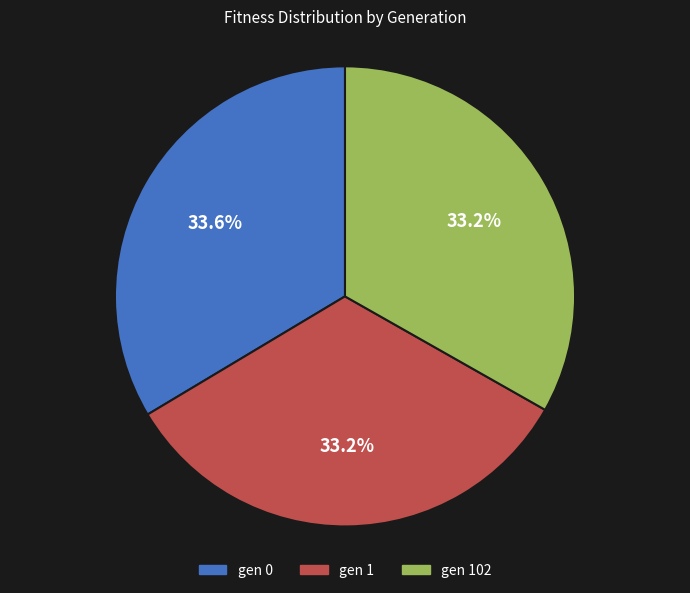

Is there a majority slice in this chart?

No